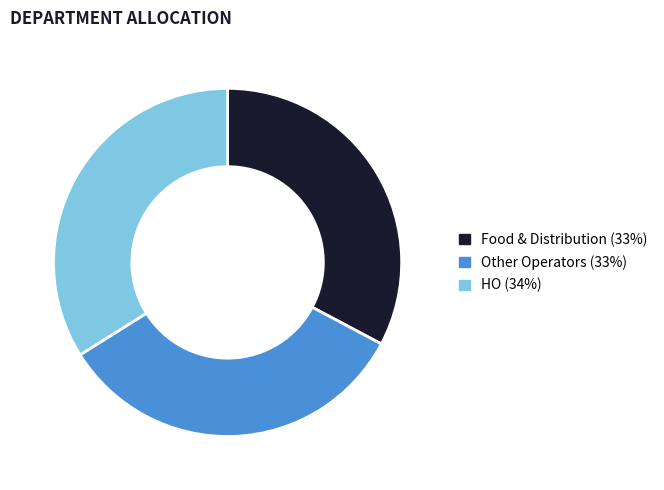

What is the largest slice in the pie chart?

HO